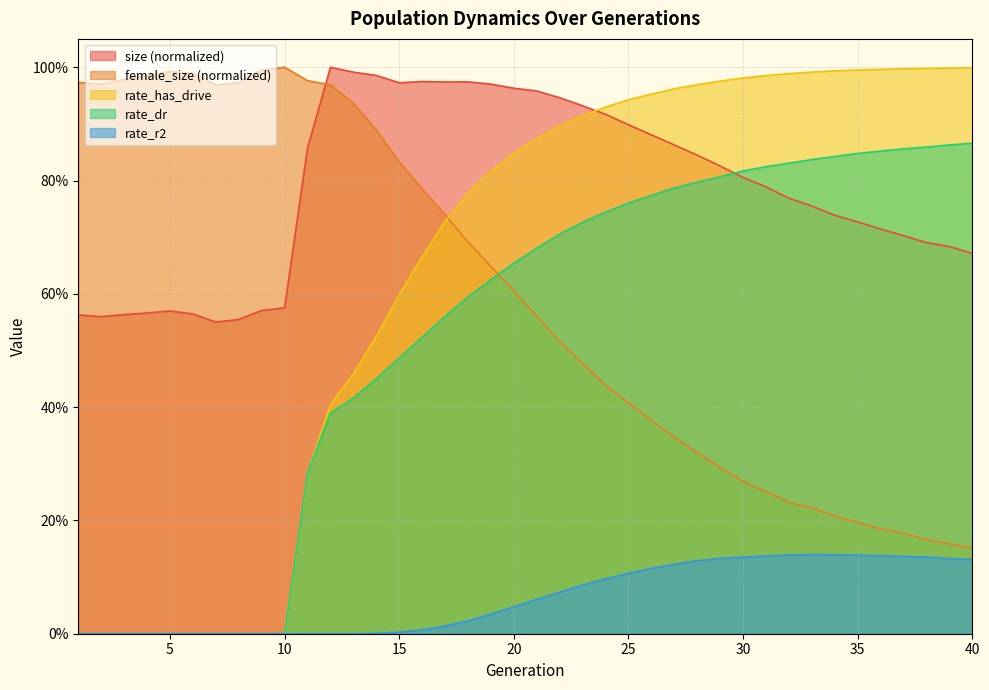

What is the sum of all rate_dr values?

21.1